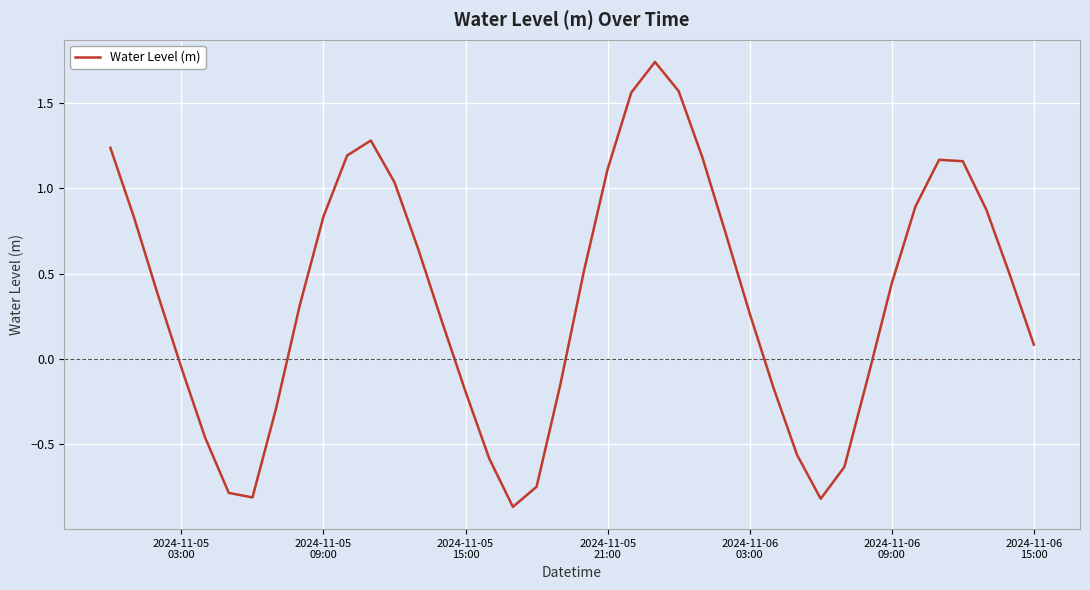

How many values are below 0?

15